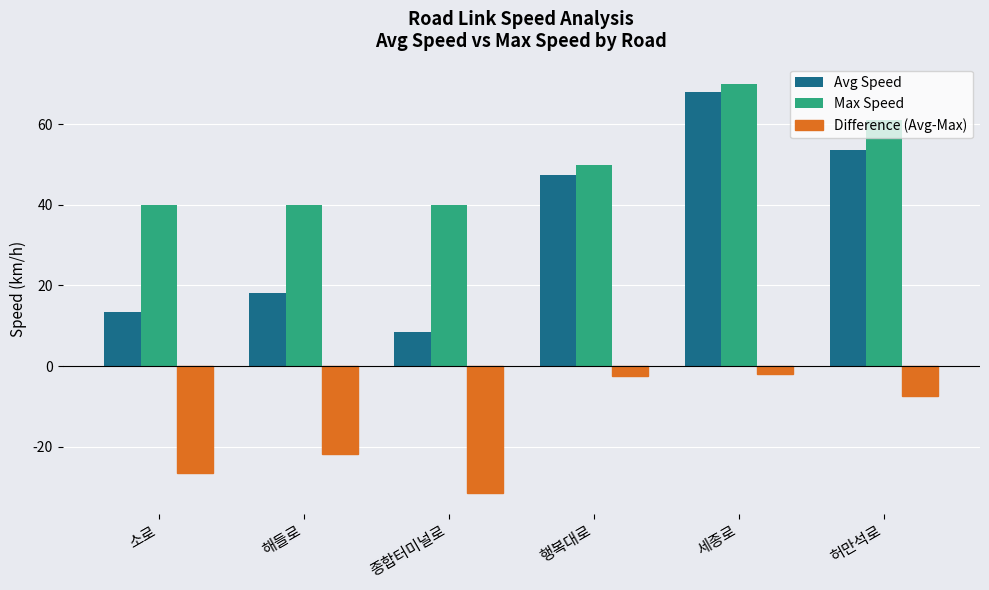

Where is Avg Speed nearest to the value 38?

행복대로